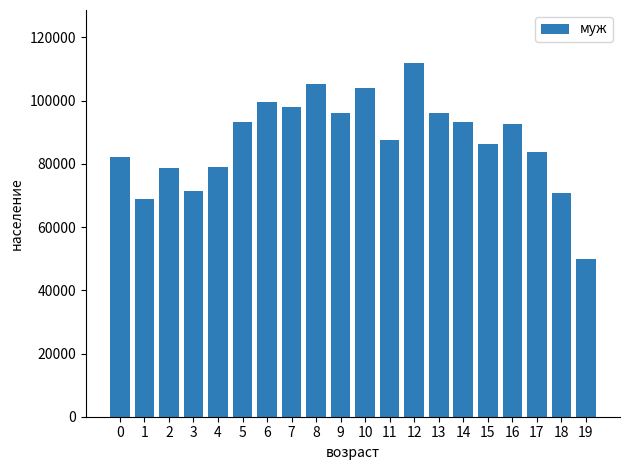

What is the value of the 9th bar from the left?

105330